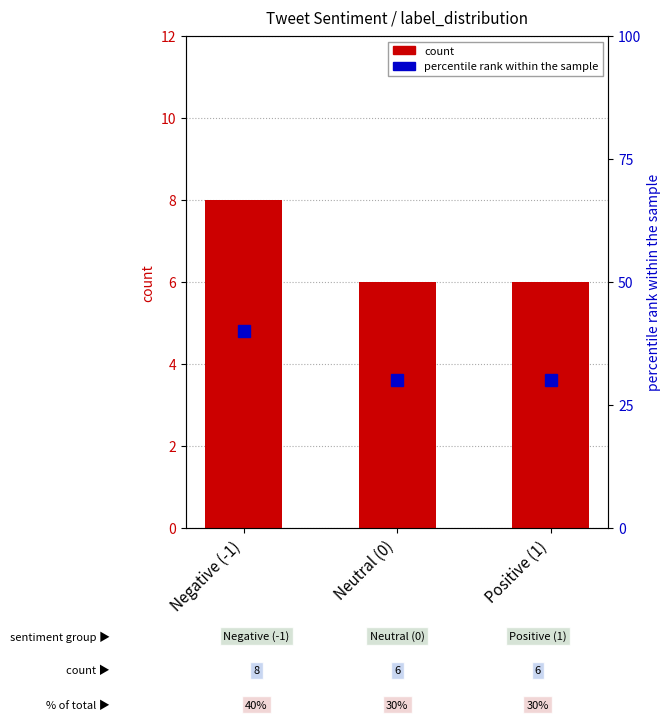

What is the average value?

7